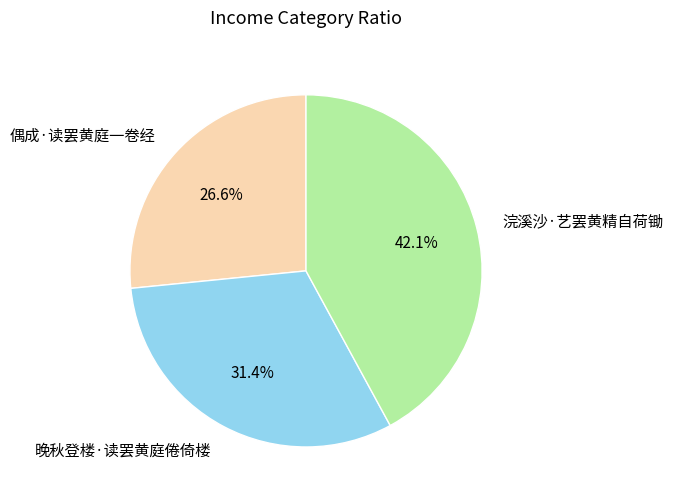

To the nearest percent, what percentage of the pie is 浣溪沙·艺罢黄精自荷锄?

42%